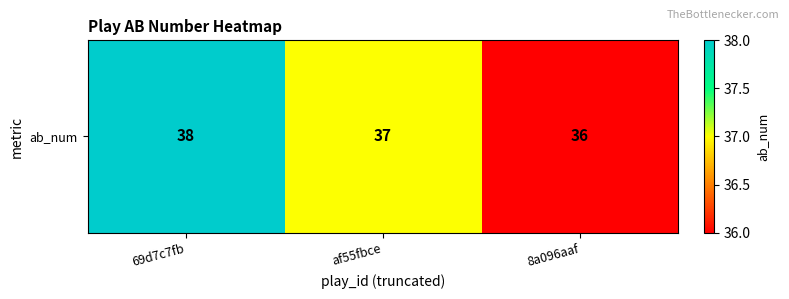

The value at af55fbce is 37. True or false?

True